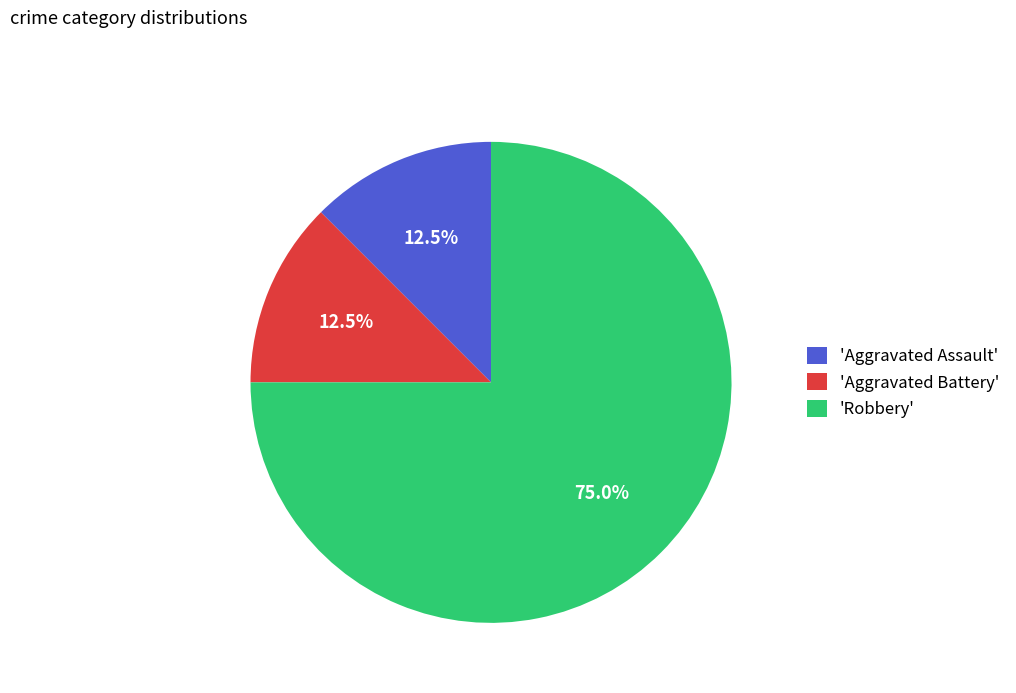

To the nearest percent, what is the difference between the largest and smallest slice percentages?

62%